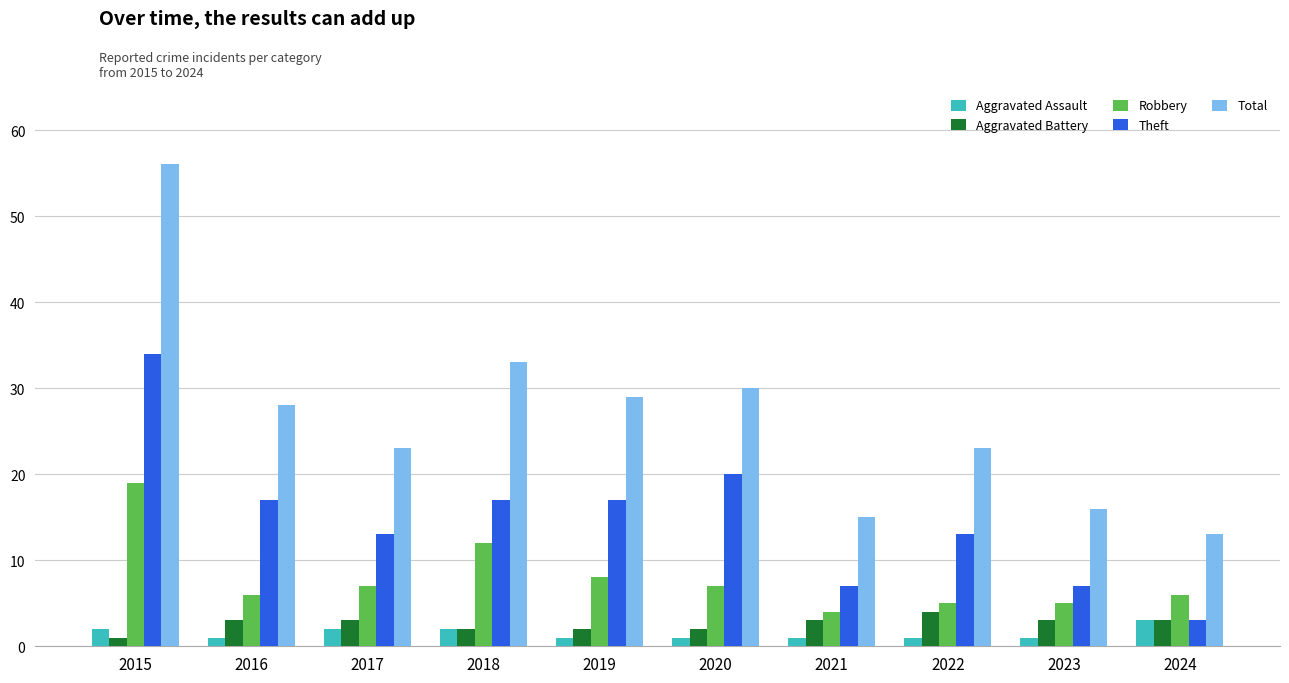

Count the number of categories in the chart.

10